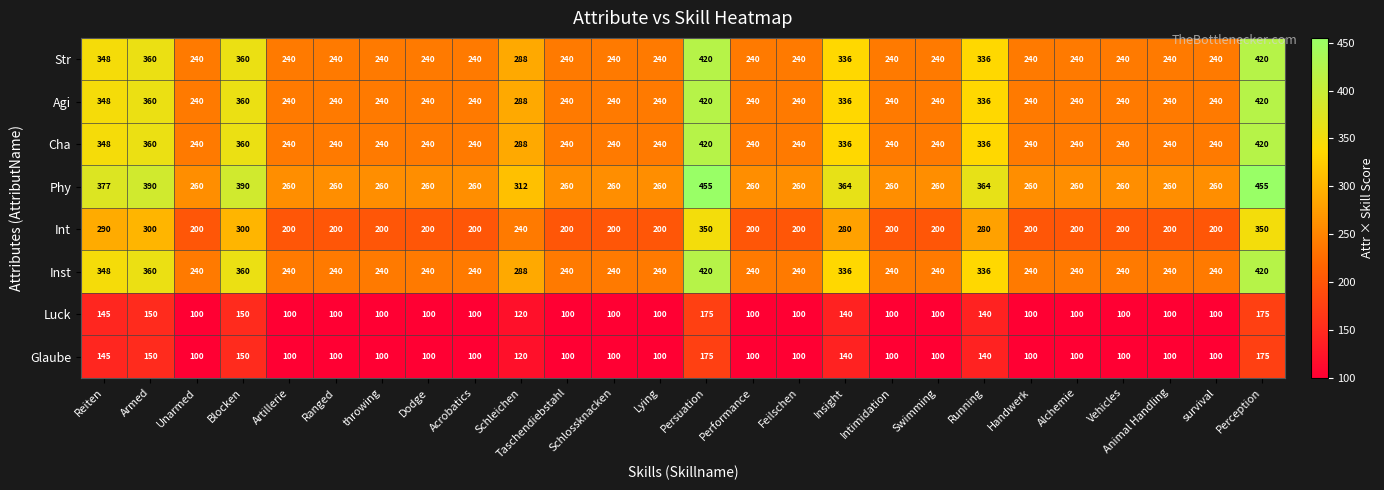

Which series has the widest spread of values?

Phy